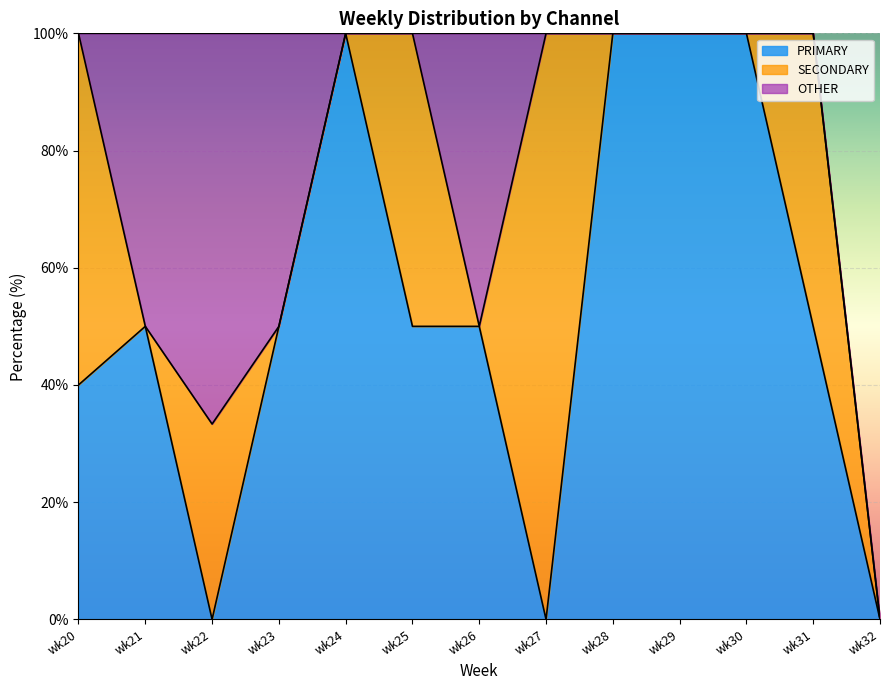

The PRIMARY series shows 25.0 at wk28. True or false?

False